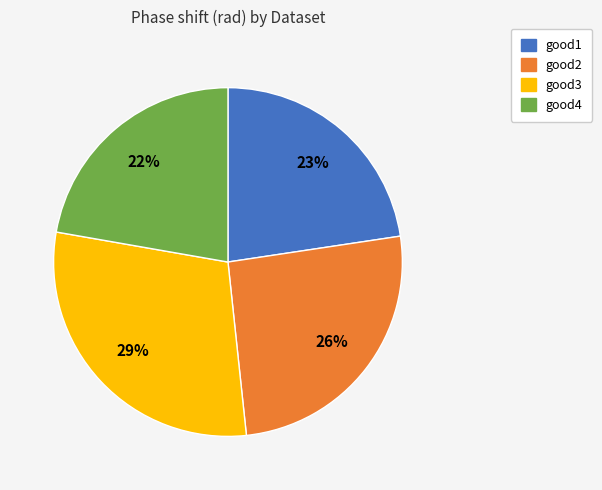

Do good2 and good1 together represent more than half of the pie?

No